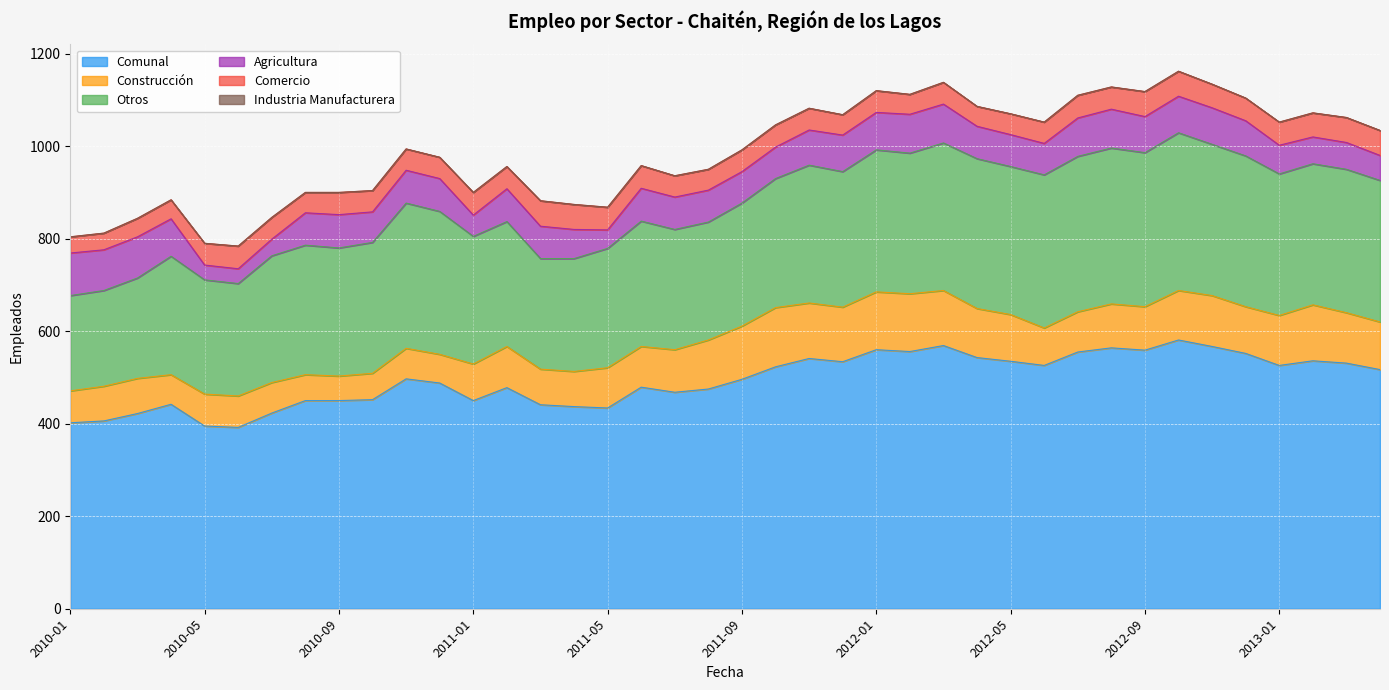

True or false: Construcción and Industria Manufacturera cross at least once.

False